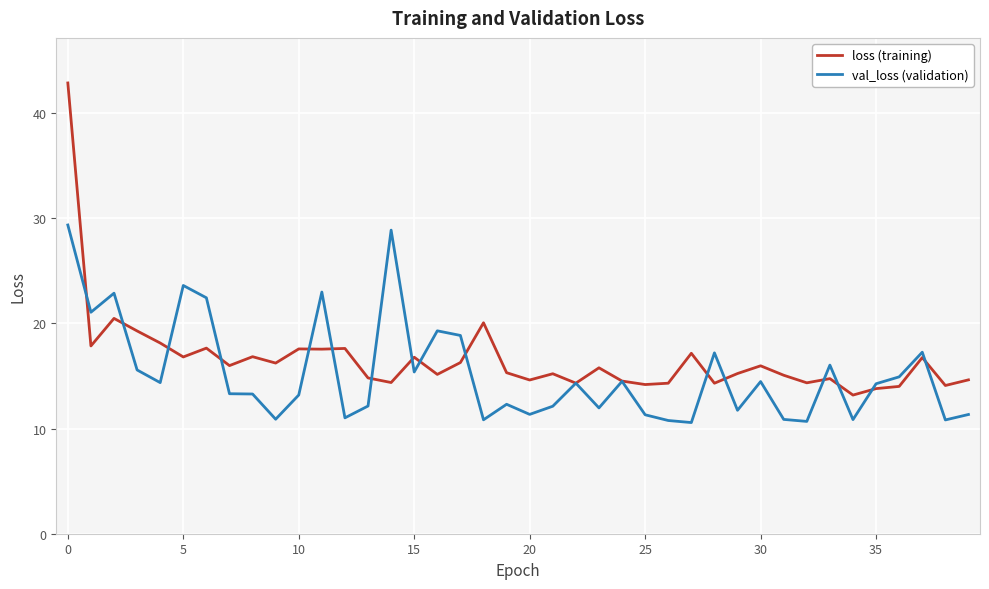

What is the greatest value displayed?

42.8